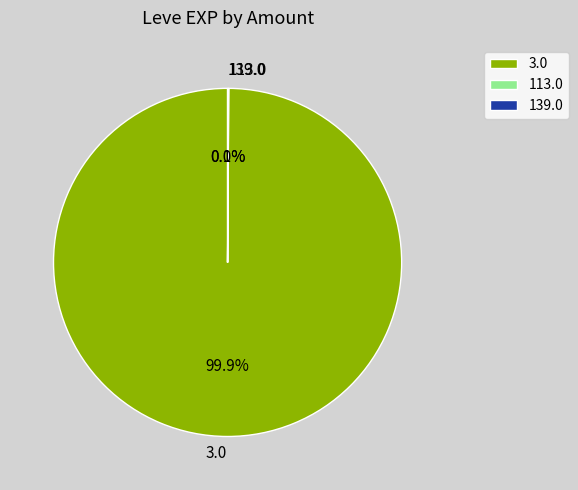

What is the majority slice?

3.0